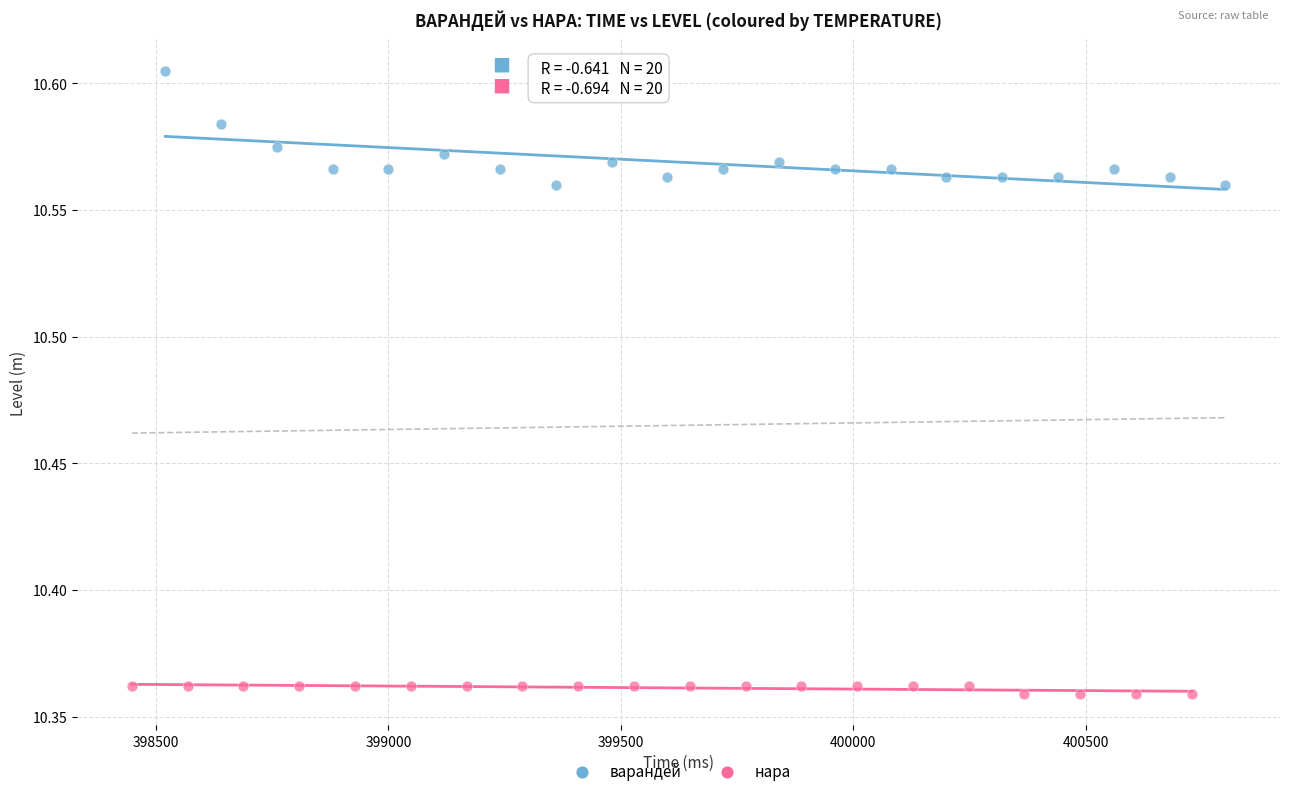

Which series has the largest Y range (max minus min)?

варандей